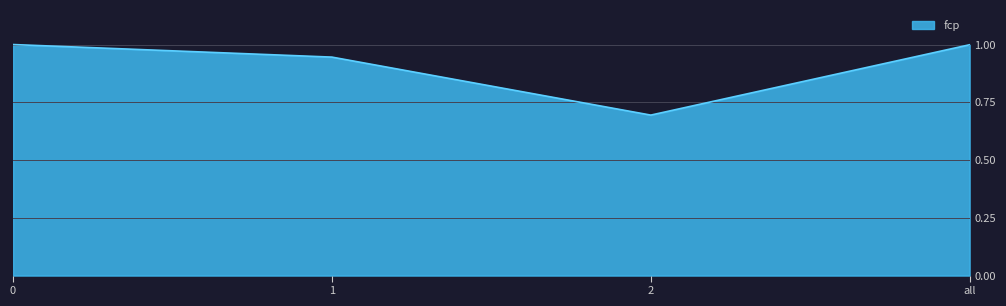

What position from the right is 2?

2